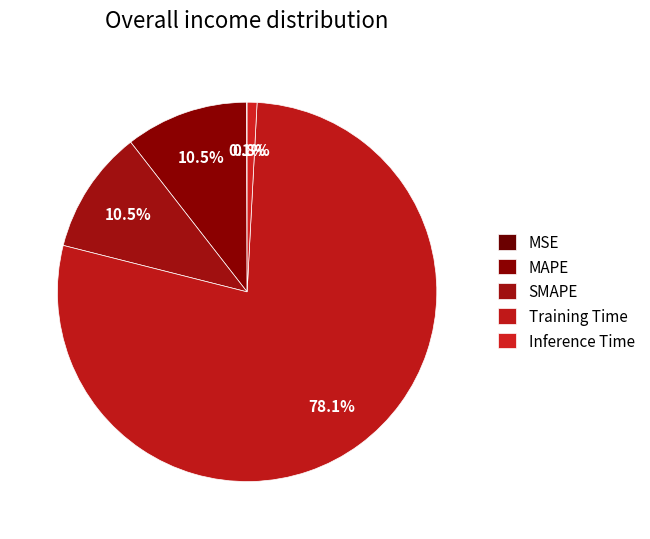

Which has a higher value, Training Time or MAPE?

Training Time